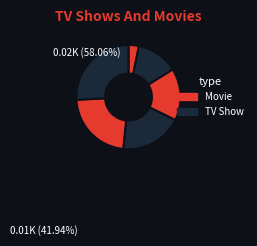

How many slices are in this pie chart?

6